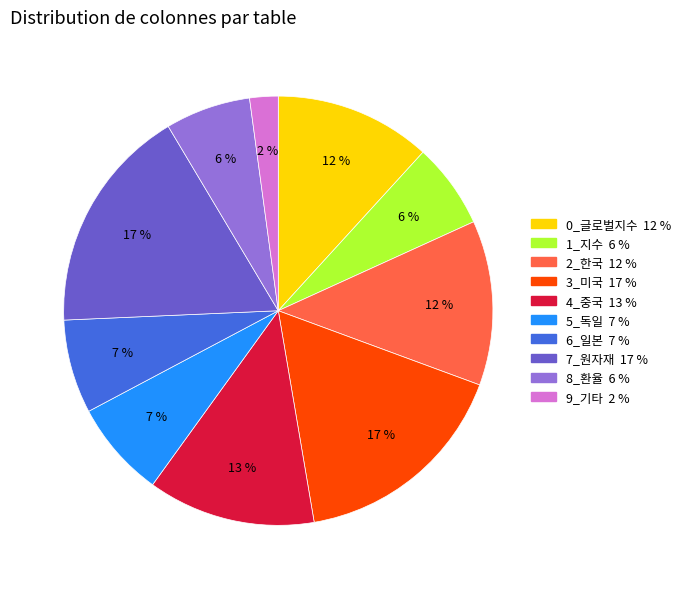

To the nearest percent, what is the difference between the largest and smallest slice percentages?

15%